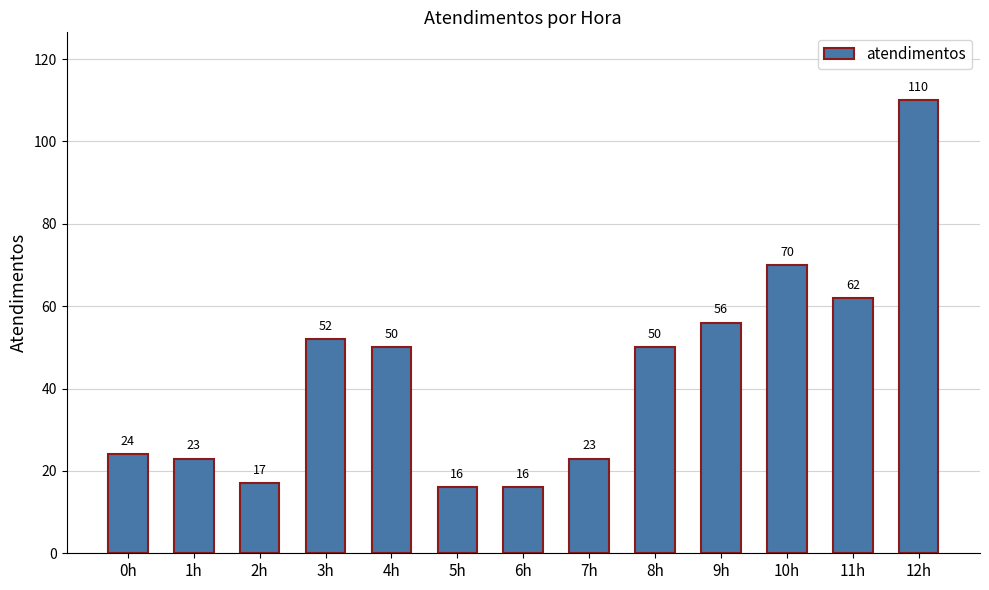

What is the difference between the second highest and minimum values?

54